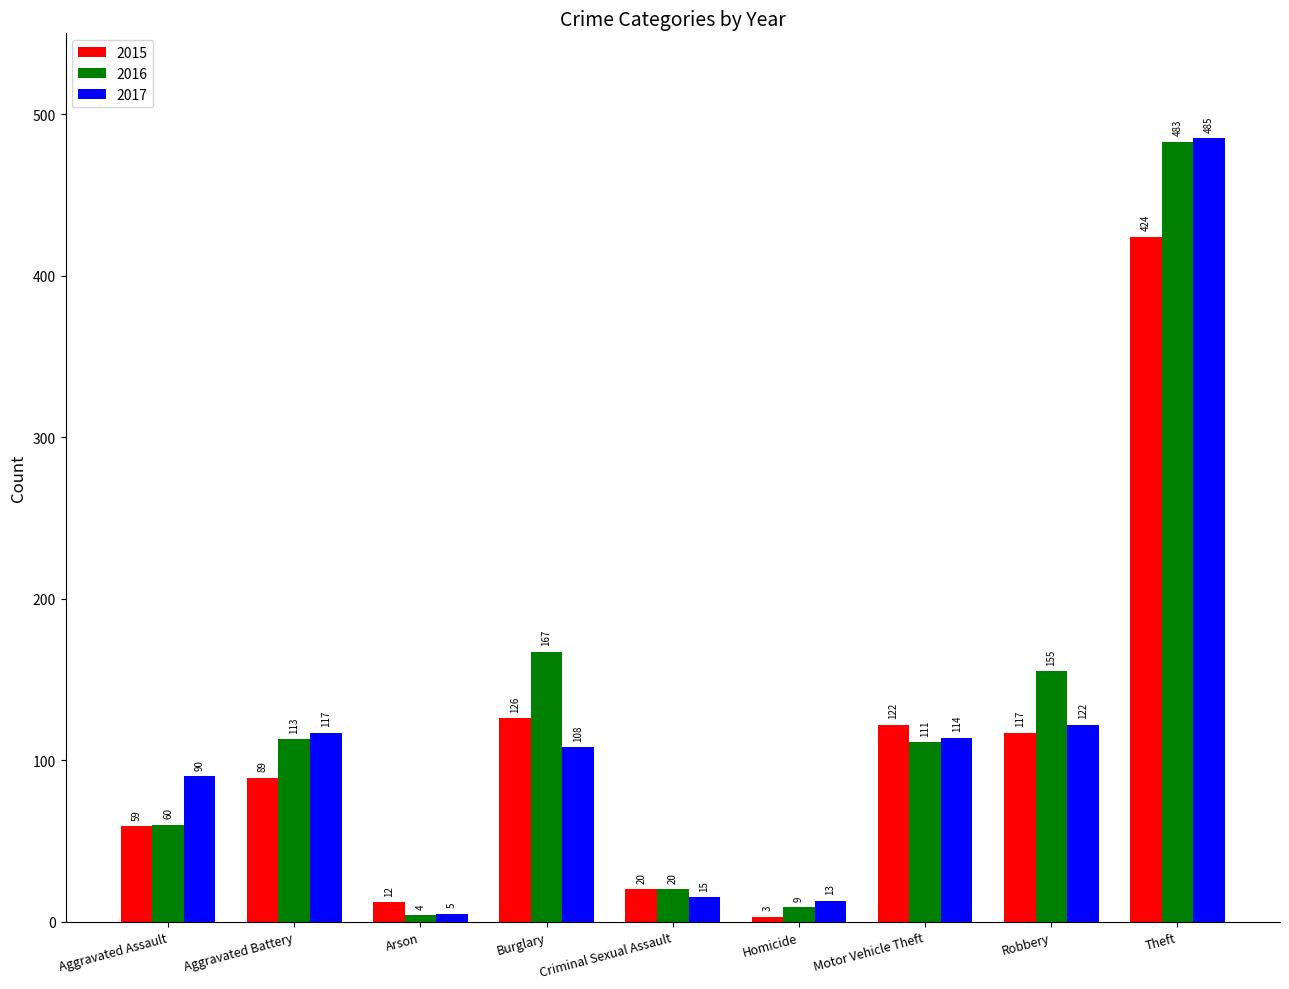

What is the difference between the second highest and second lowest values in the 2016 series?

158